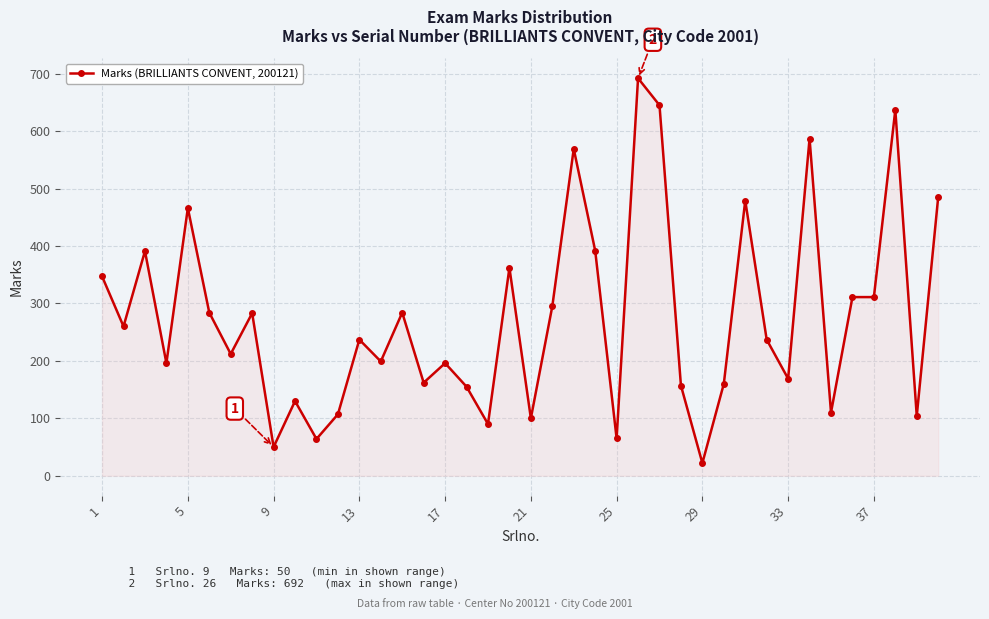

What is the difference between the maximum and minimum values?

670